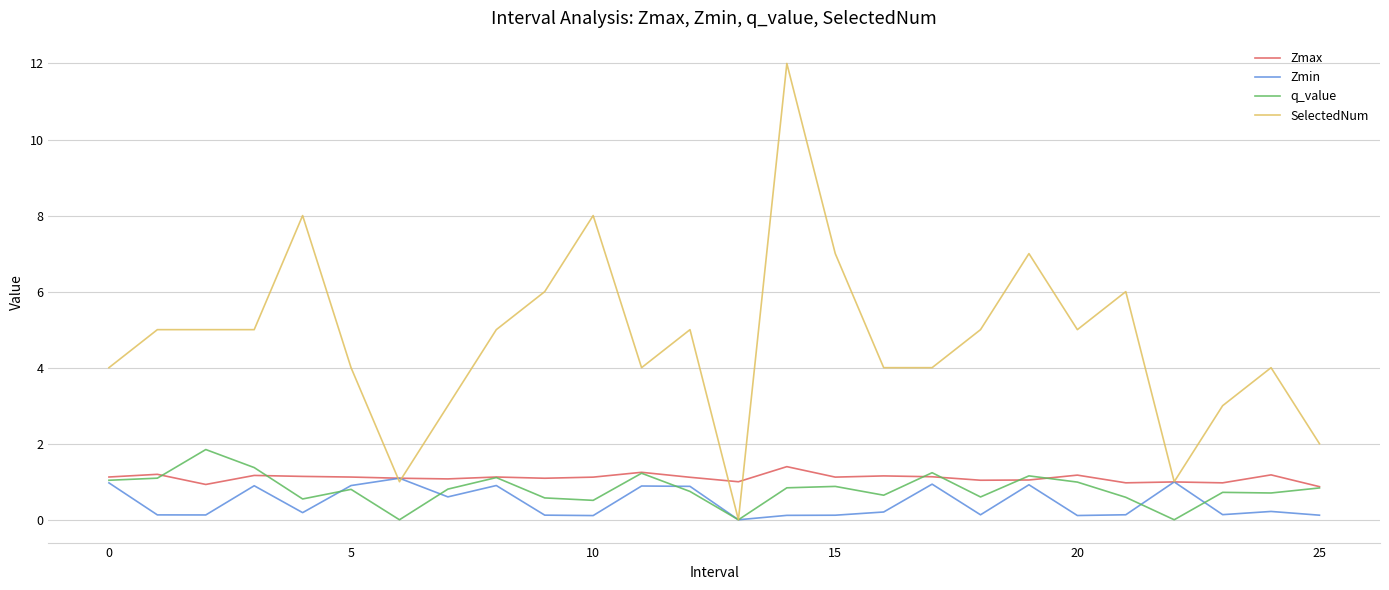

Which series has the largest range (max minus min)?

SelectedNum